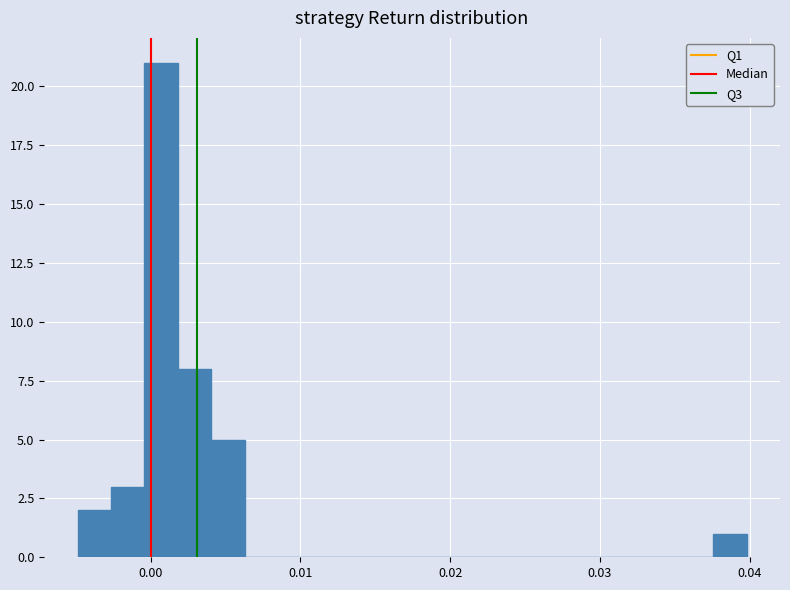

Around what value on the x-axis is the tallest bar? Give the approximate position of its centre, as read against the axis.

0.001